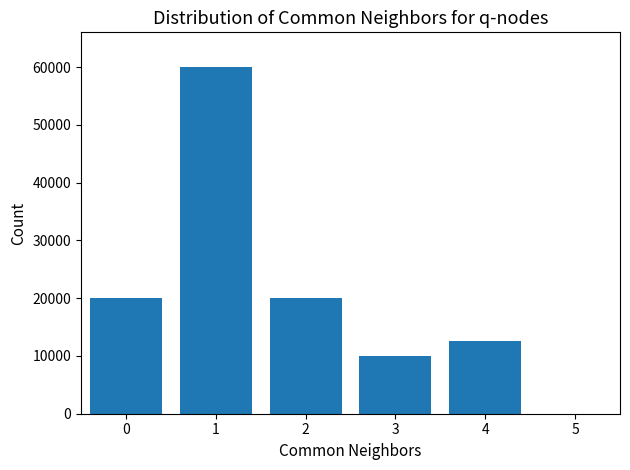

Count the number of categories in the chart.

6